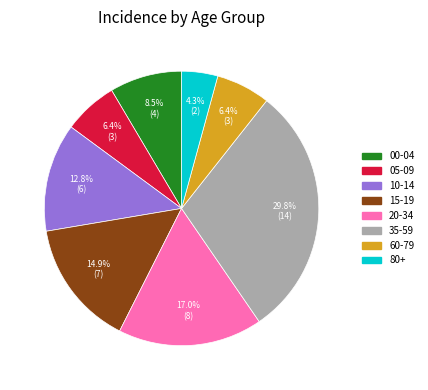

How many segments does this pie chart have?

8